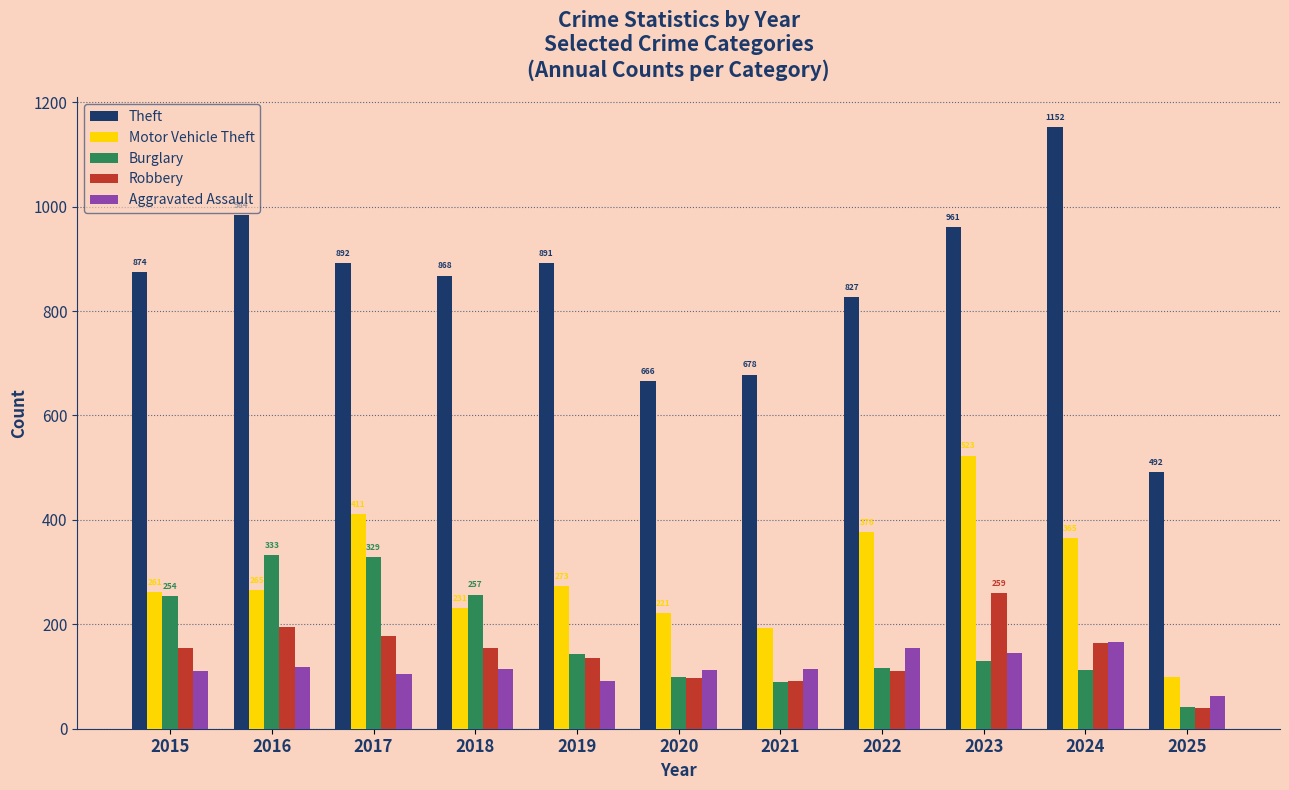

At which category does the chart reach its minimum across all series?

2025